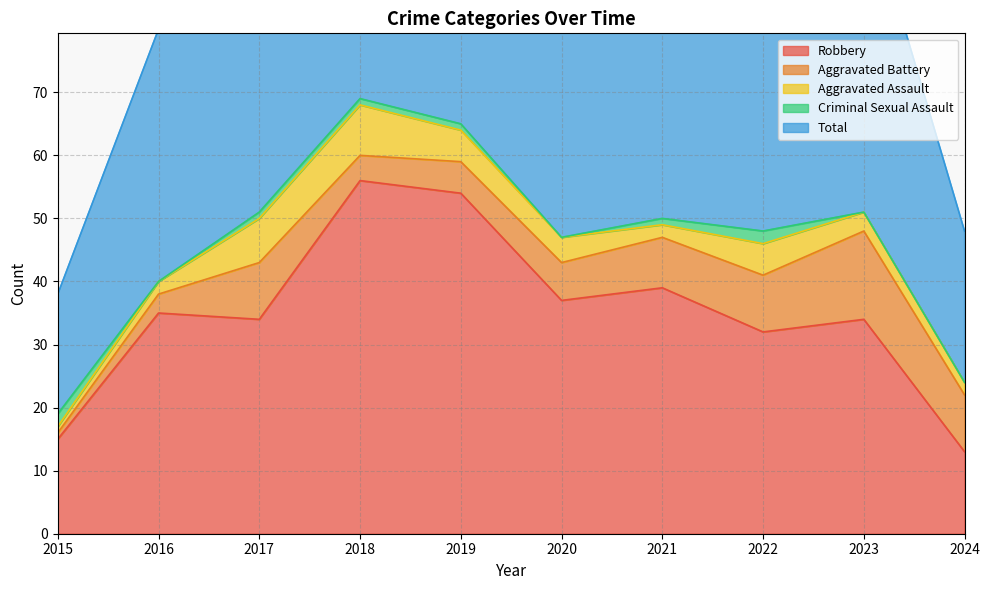

Where do Criminal Sexual Assault and Aggravated Battery first cross each other?

2015 and 2016